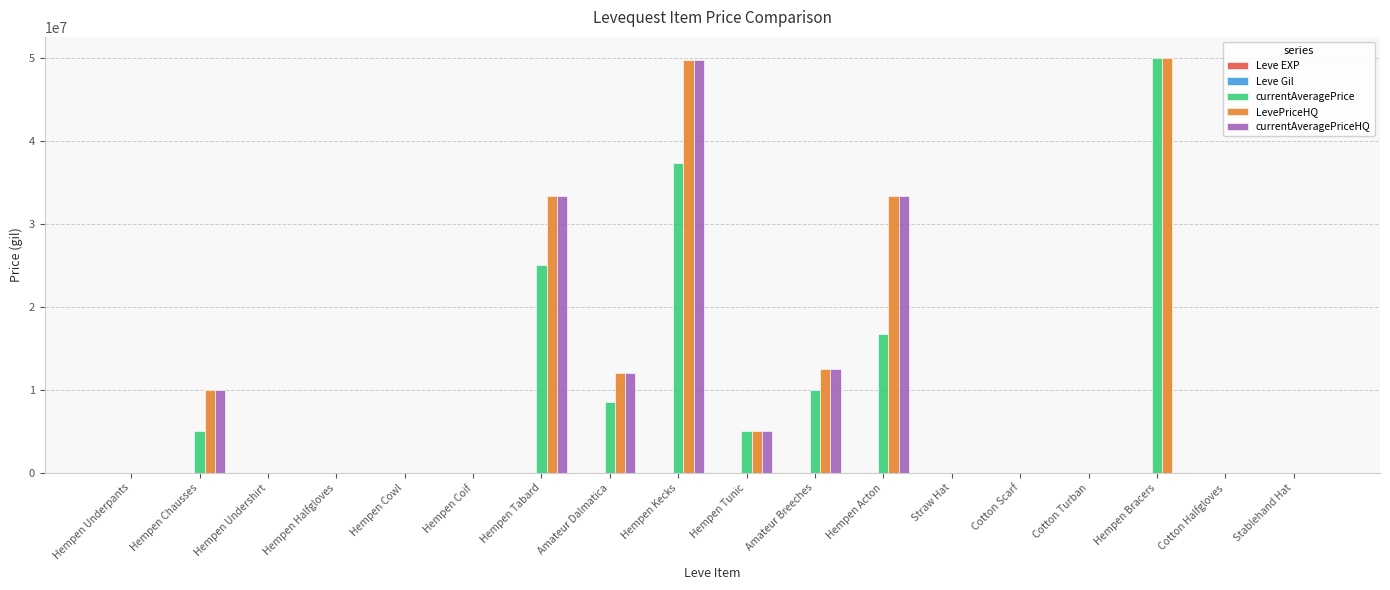

What is the difference between the currentAveragePriceHQ values at Amateur Breeches and Hempen Acton?

20813675